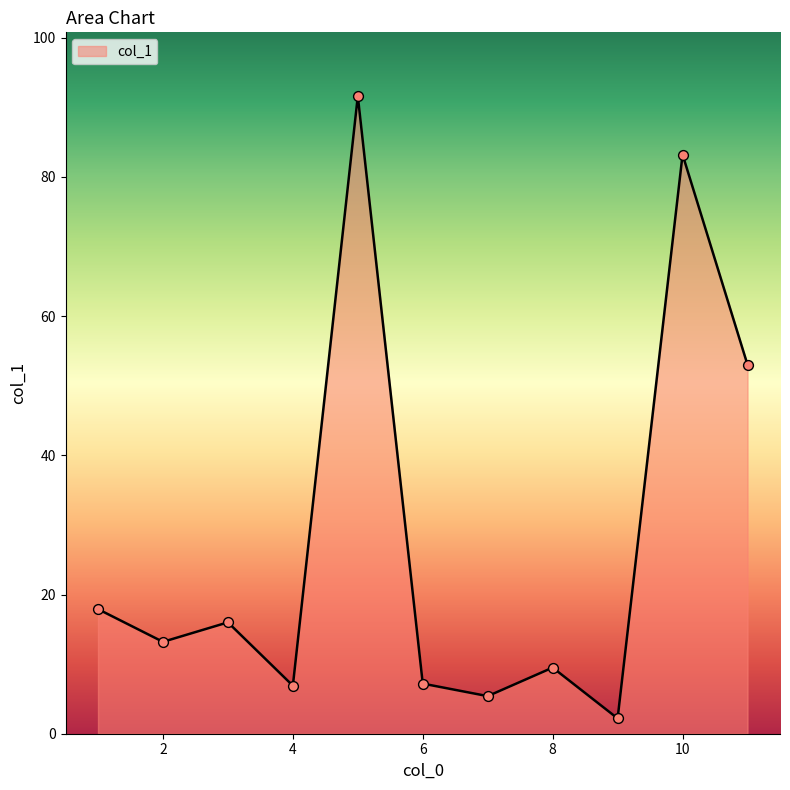

What is the difference between the maximum and minimum values?

89.4